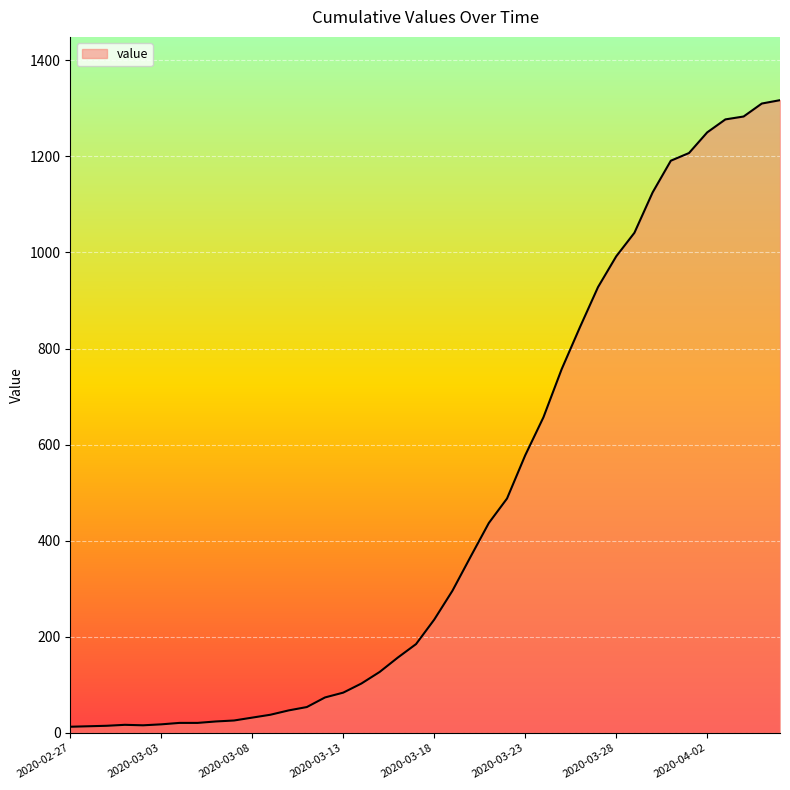

What is the maximum value shown in the chart?

1317